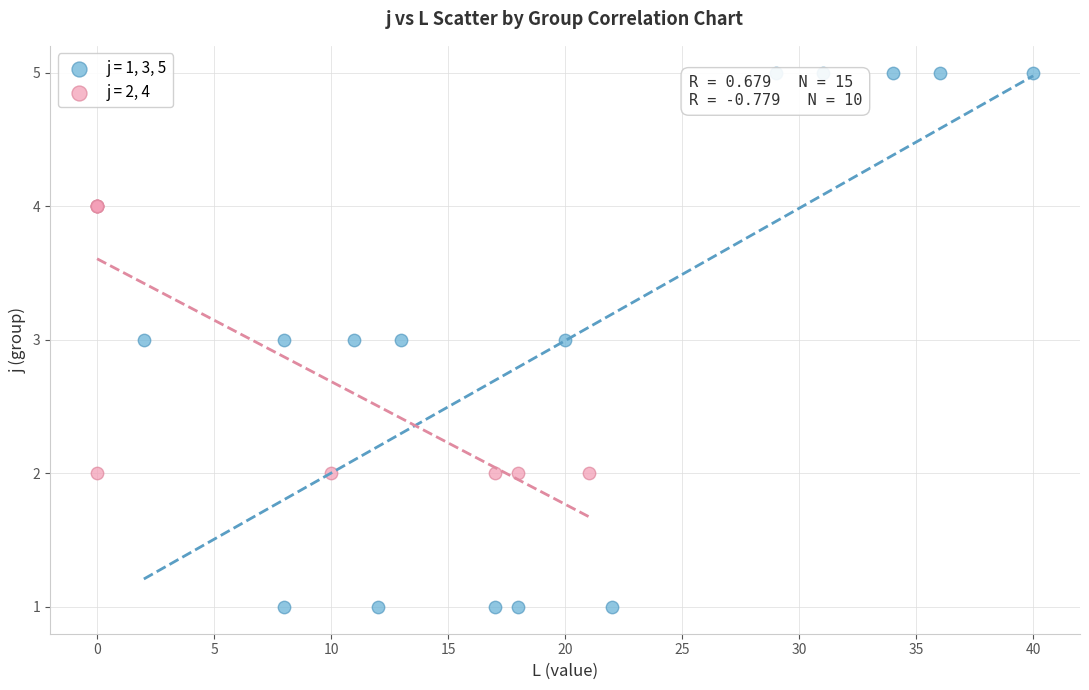

Which series has the widest spread of Y values?

j = 1, 3, 5